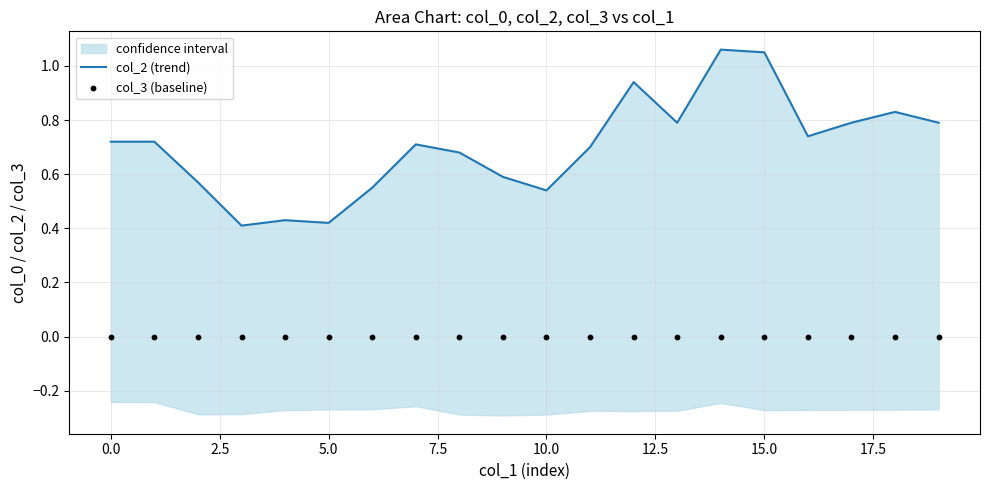

Which series contains the highest Y value?

col_2 (trend)